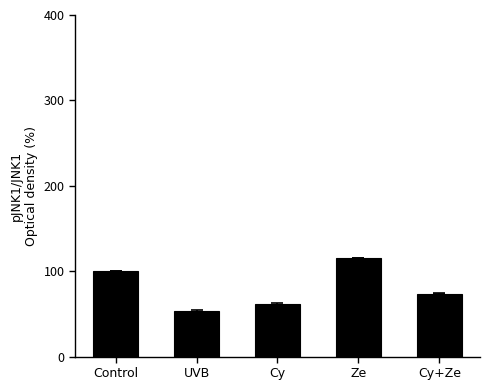

Rank the categories by value from lowest to highest.

UVB, Cy, Cy+Ze, Control, Ze